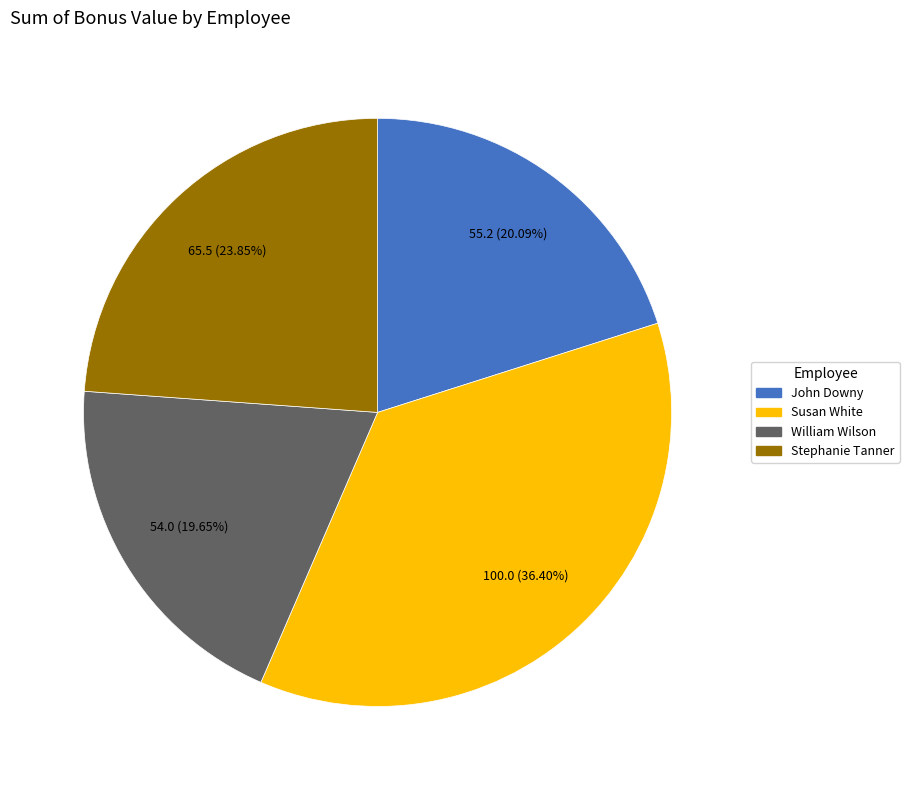

Is there a majority slice in this chart?

No